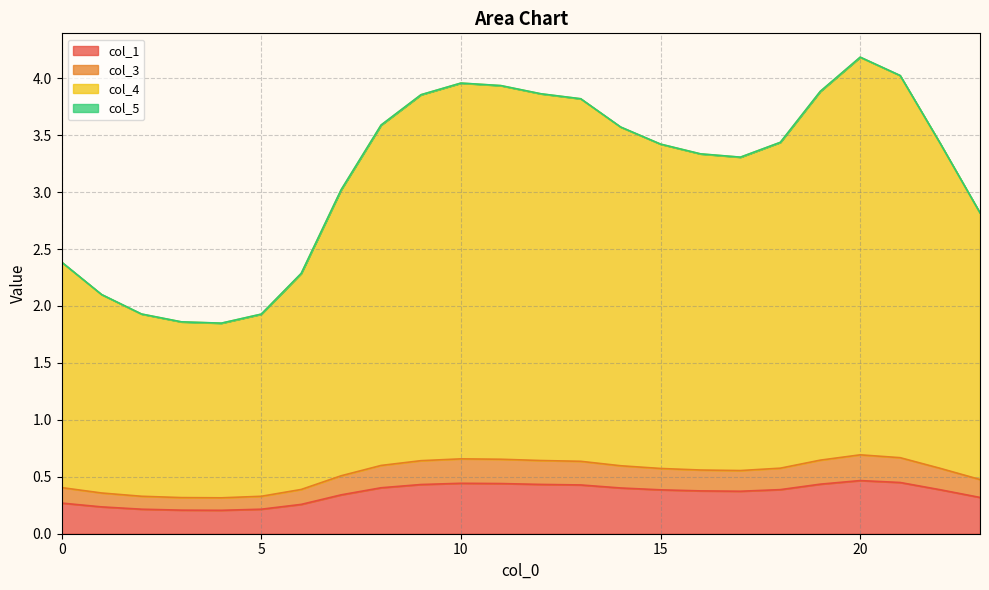

The value of col_1 at 5 is 0.2. True or false?

True